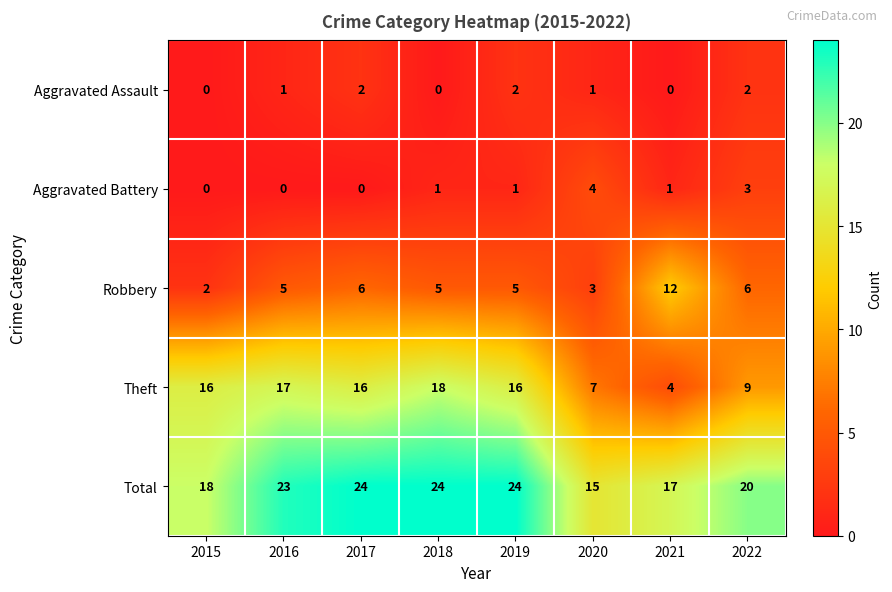

How many values in Aggravated Battery are above zero?

5